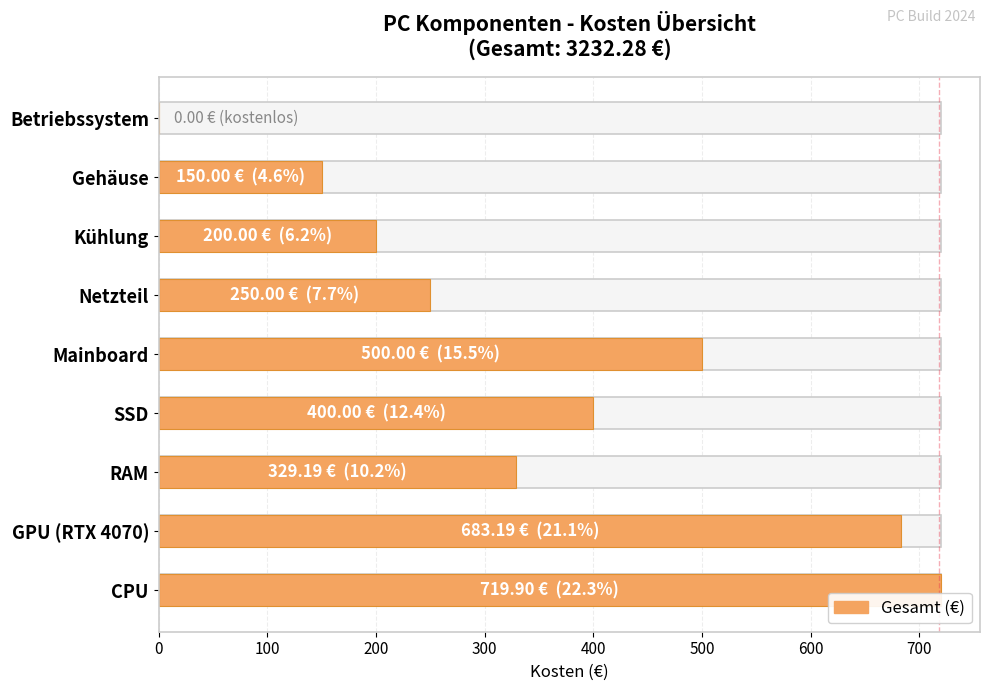

How many bars are there in total?

9